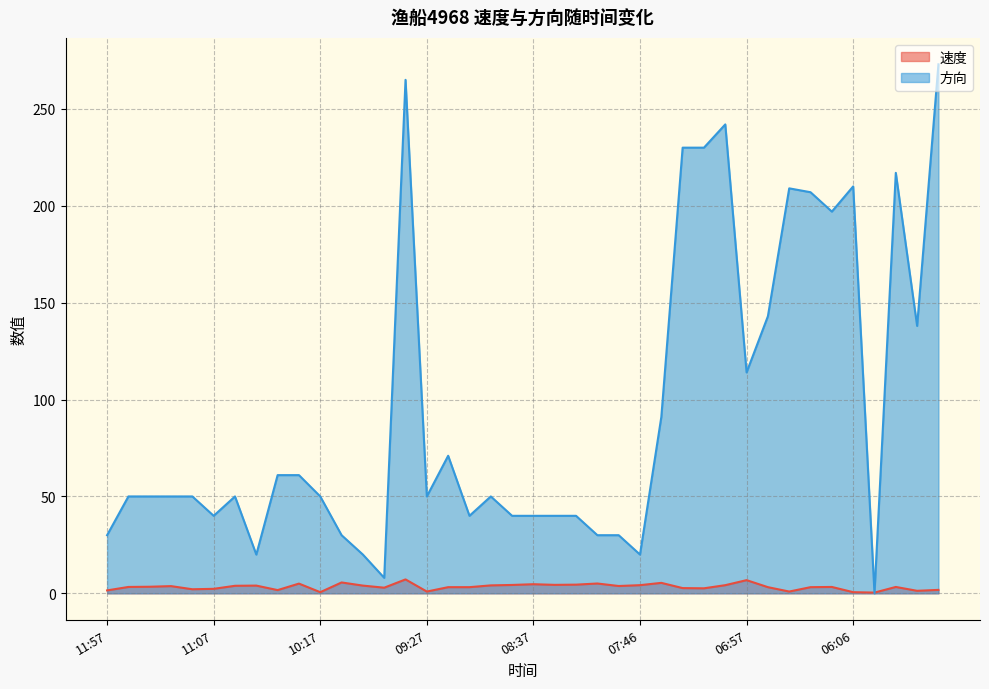

At how many categories does at least one series exceed 24?

35